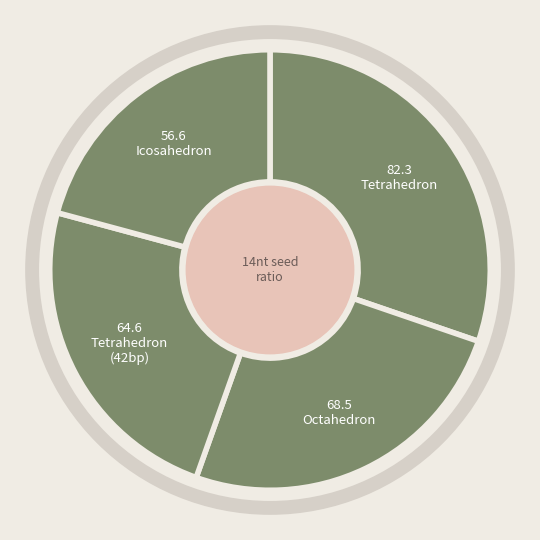

Which slice is the largest?

Tetrahedron